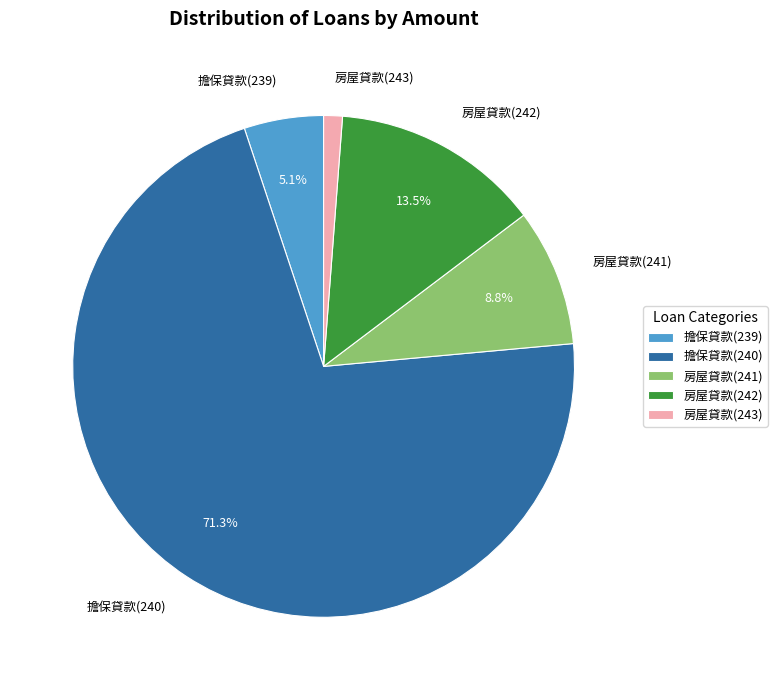

Does 房屋貸款(242) represent more than half of the total?

No